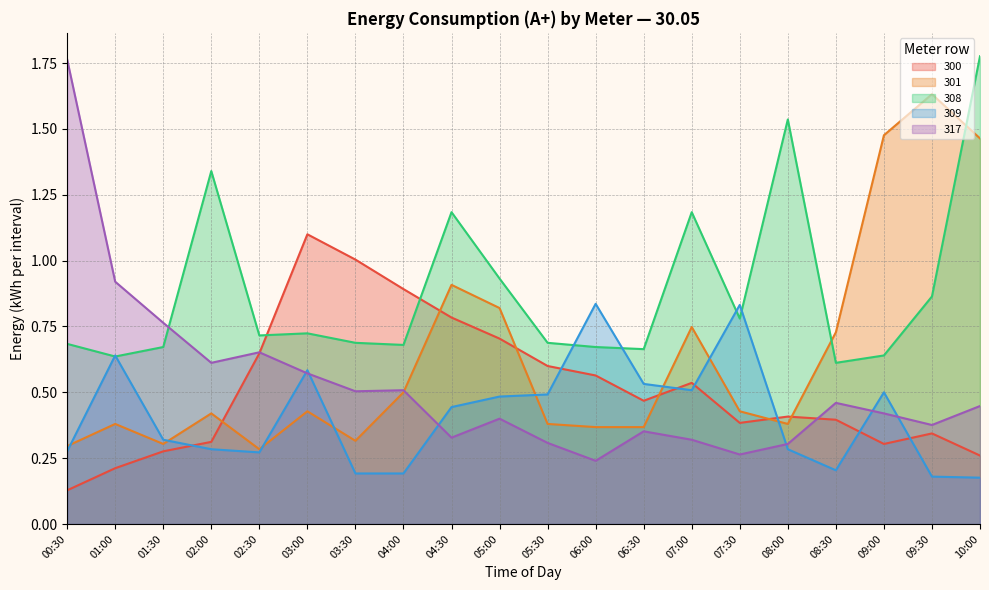

In 301, how many points are higher than both neighbors (excluding endpoints)?

6